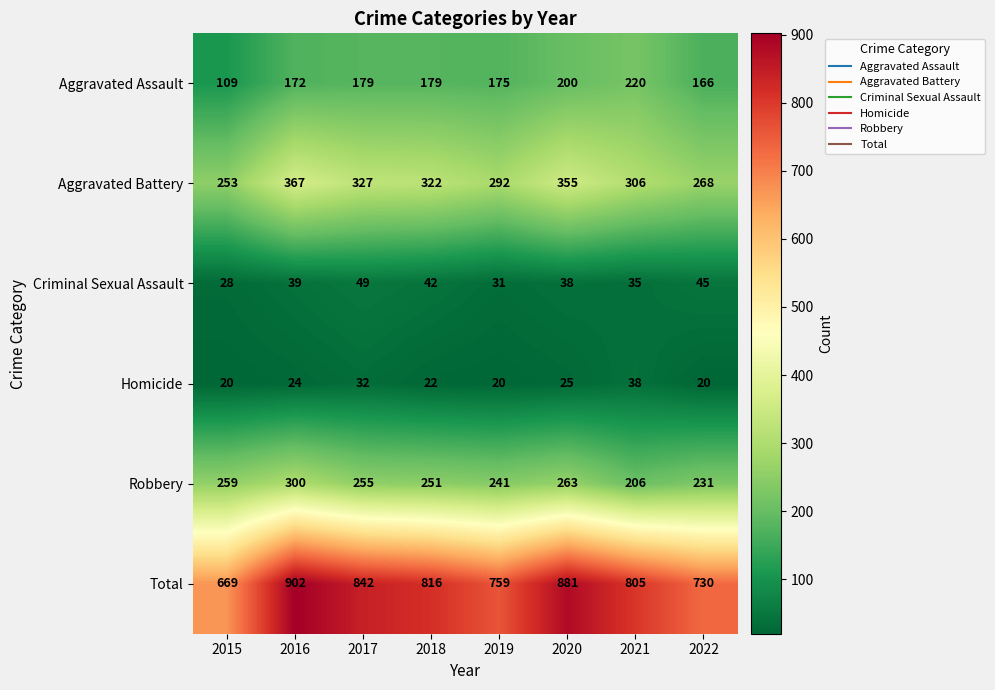

At 2019, list the series in order from largest to smallest.

Total, Aggravated Battery, Robbery, Aggravated Assault, Criminal Sexual Assault, Homicide